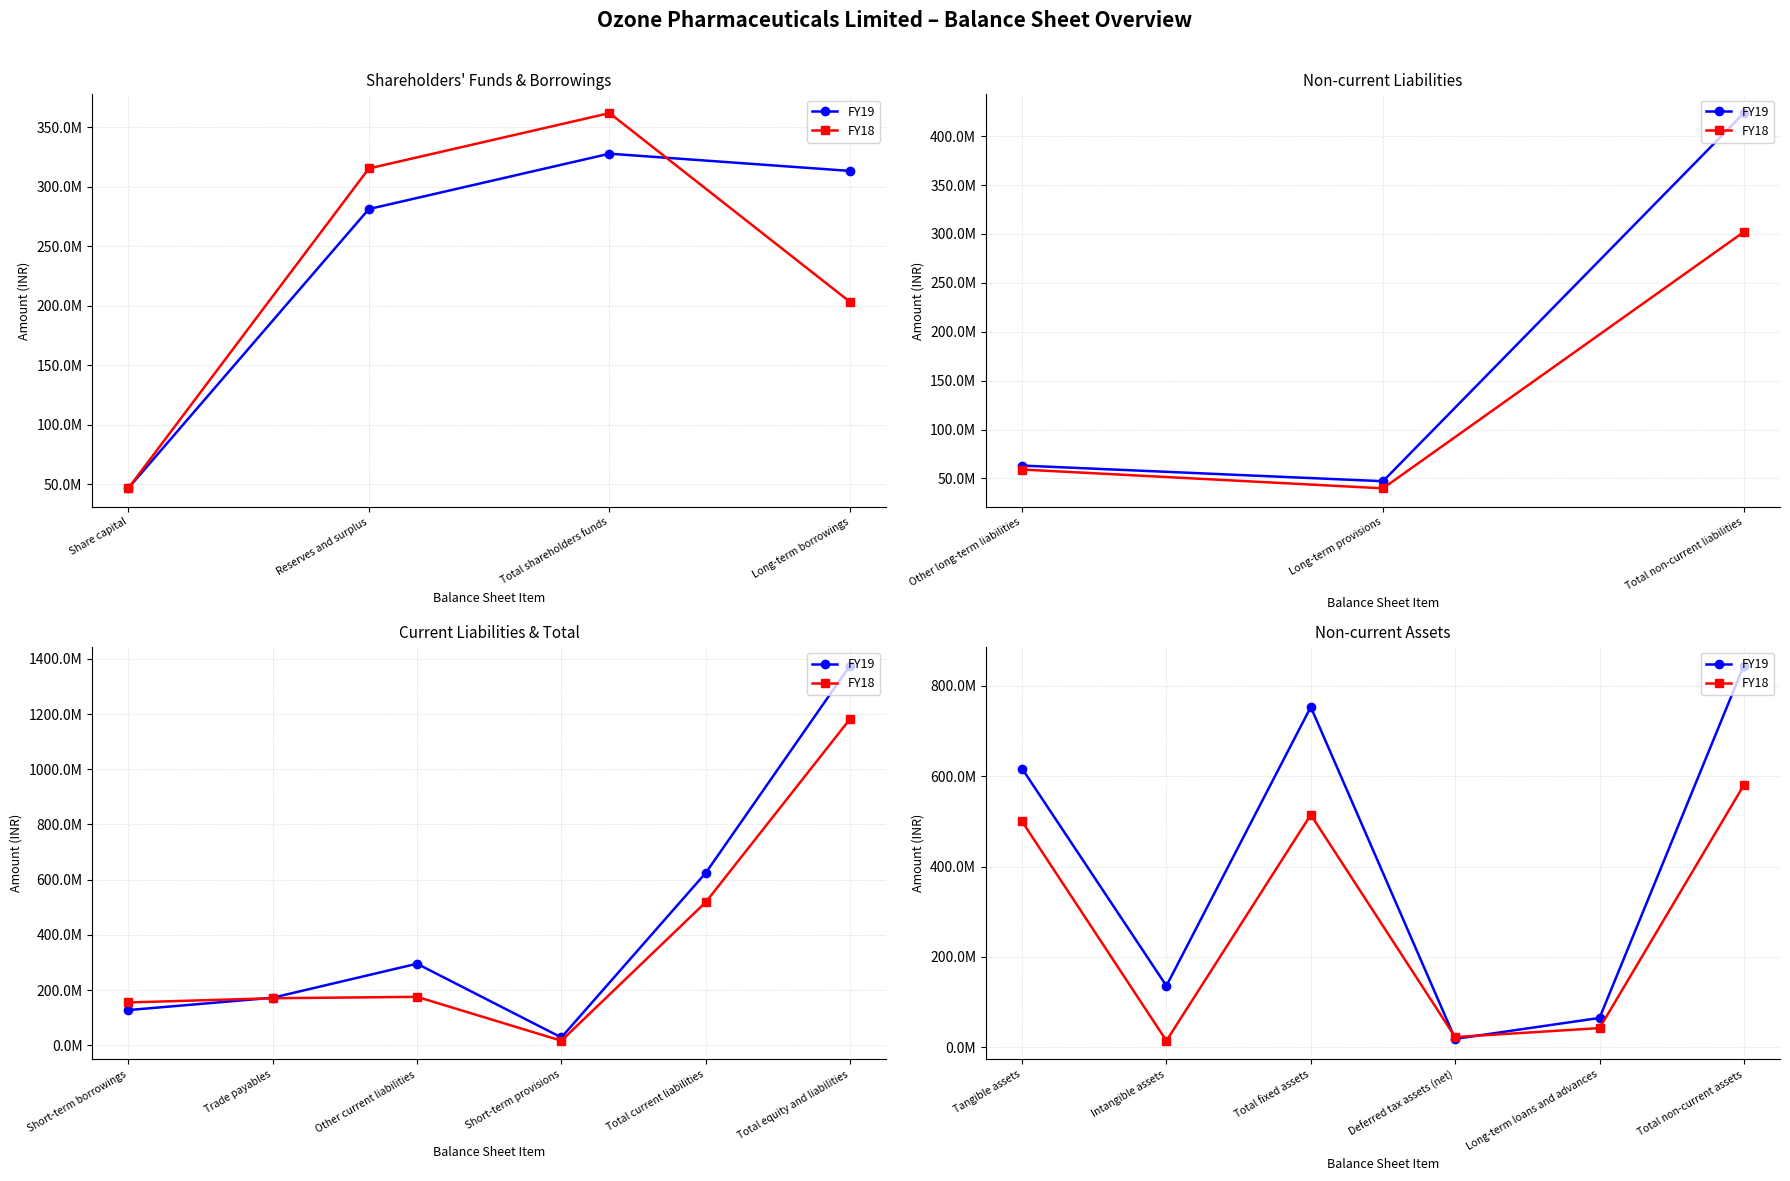

How many lines are shown in the chart?

2